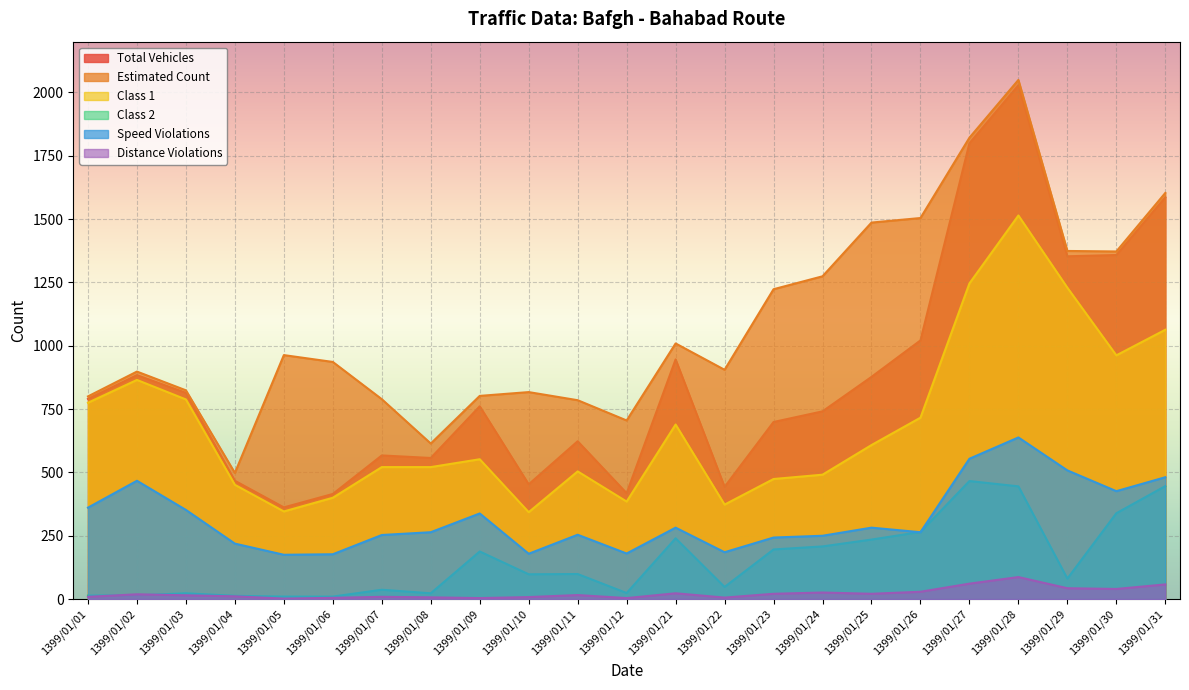

Where is the first local minimum for Estimated Count?

1399/01/04